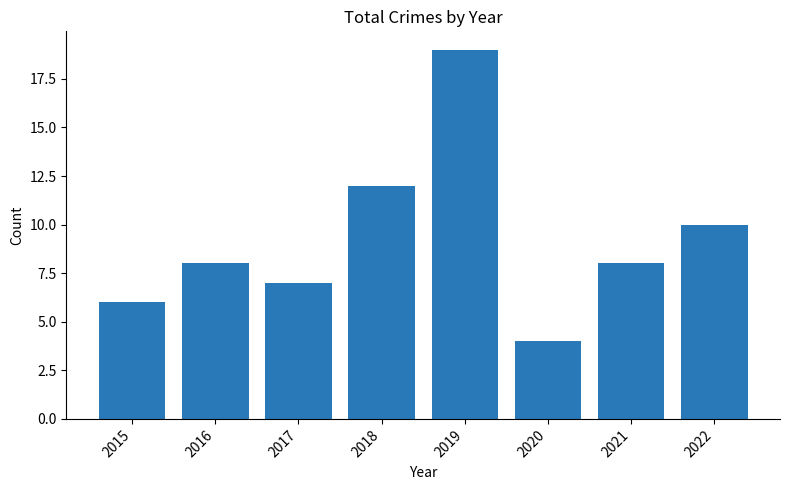

The value at 2022 is 10. True or false?

True